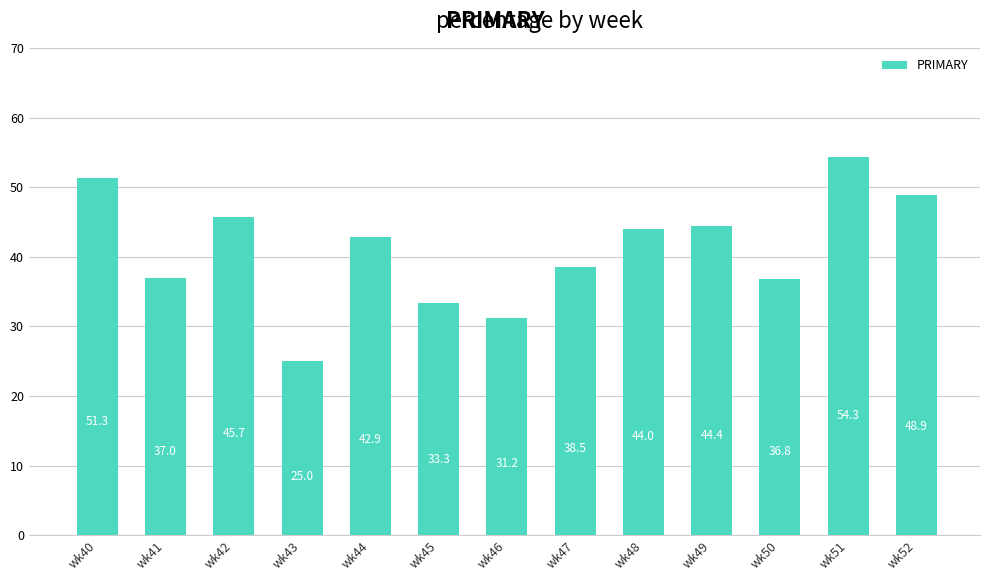

Approximately how many times larger is the value at wk48 compared to wk45?

1.3